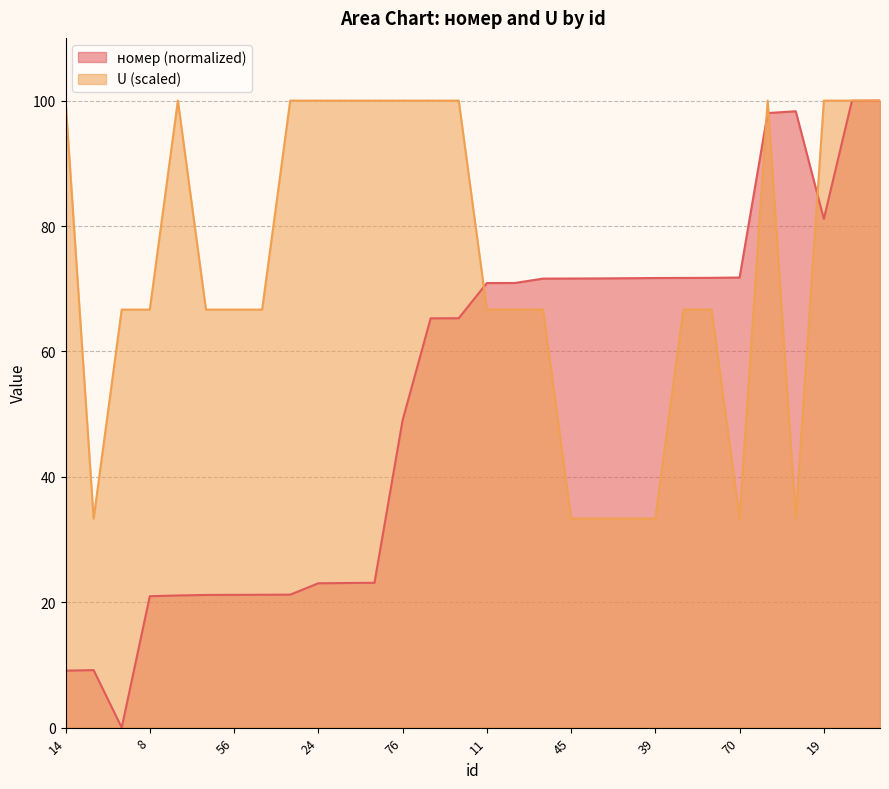

True or false: номер has more than 2 points higher than both neighbors.

False